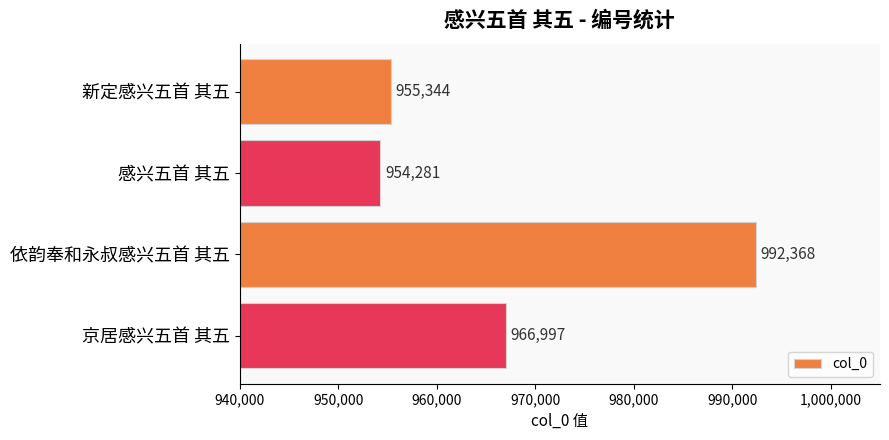

How many bars are there in total?

4